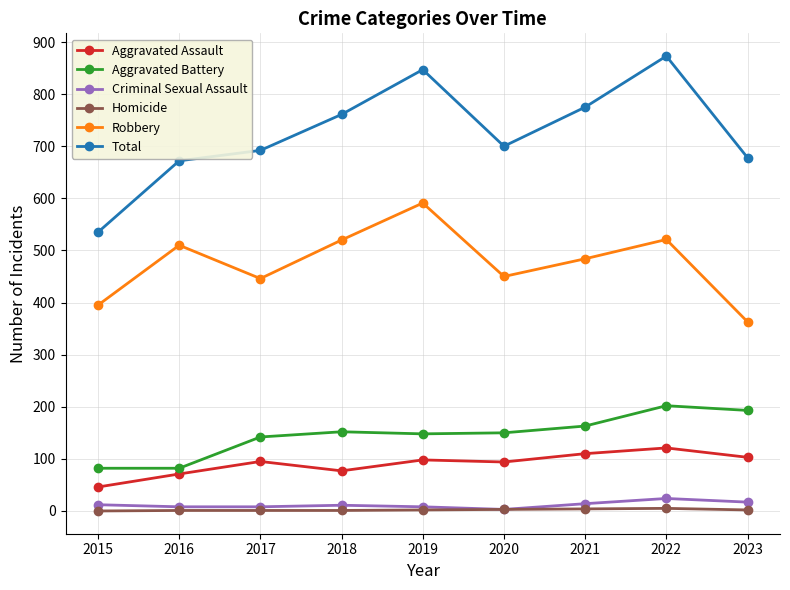

True or false: Robbery and Aggravated Battery cross at least once.

False